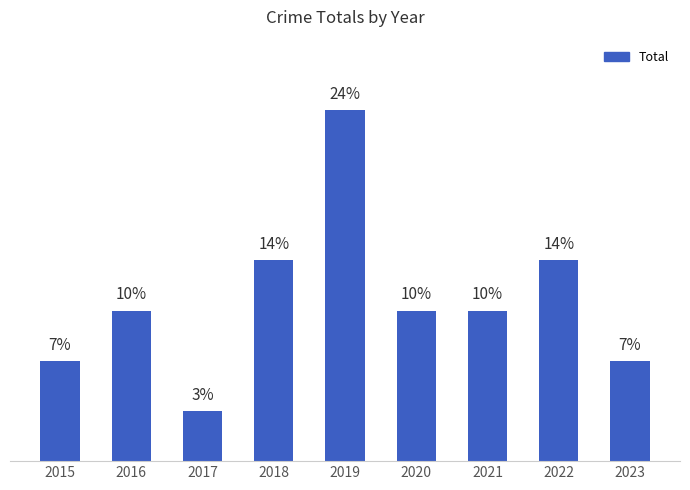

Are the bars horizontal?

No